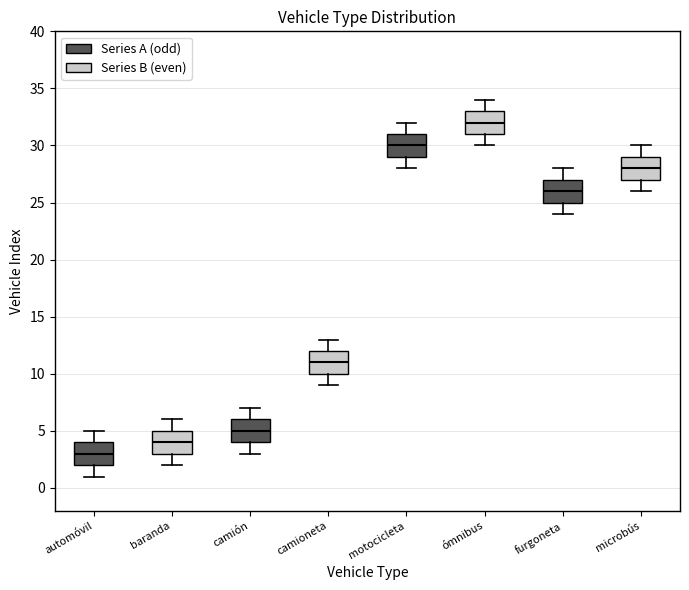

Which box's median line is the lowest?

automóvil